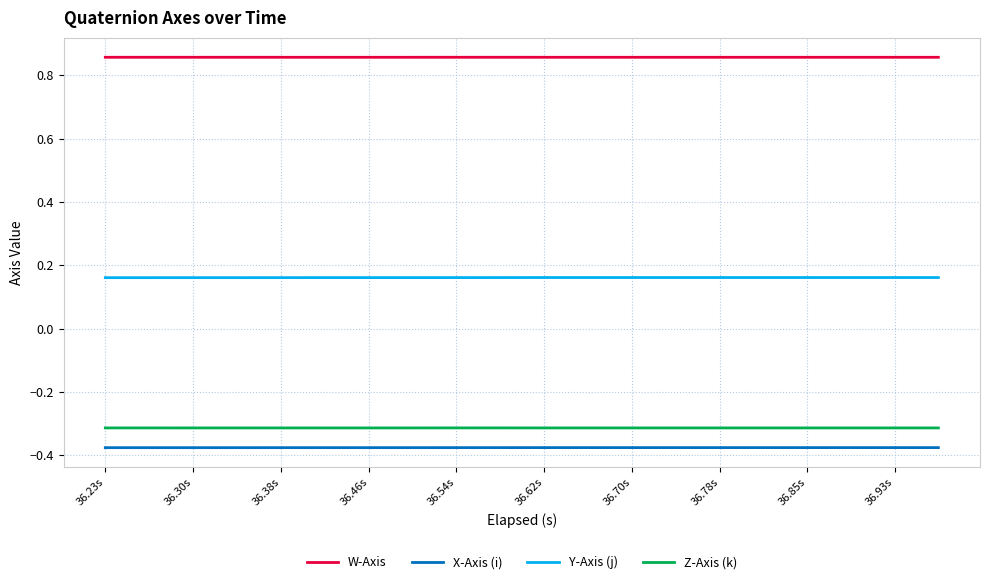

True or false: X-Axis (i) and Y-Axis (j) intersect in this chart.

False